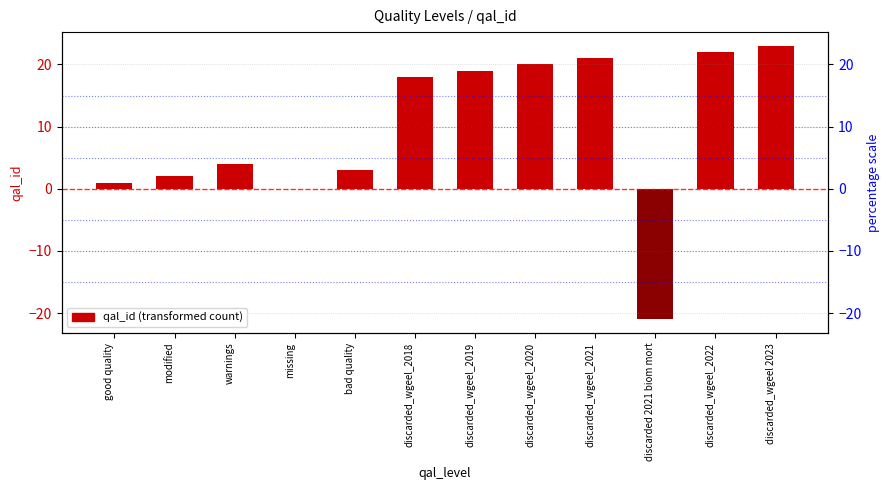

How many data points does each series have?

12